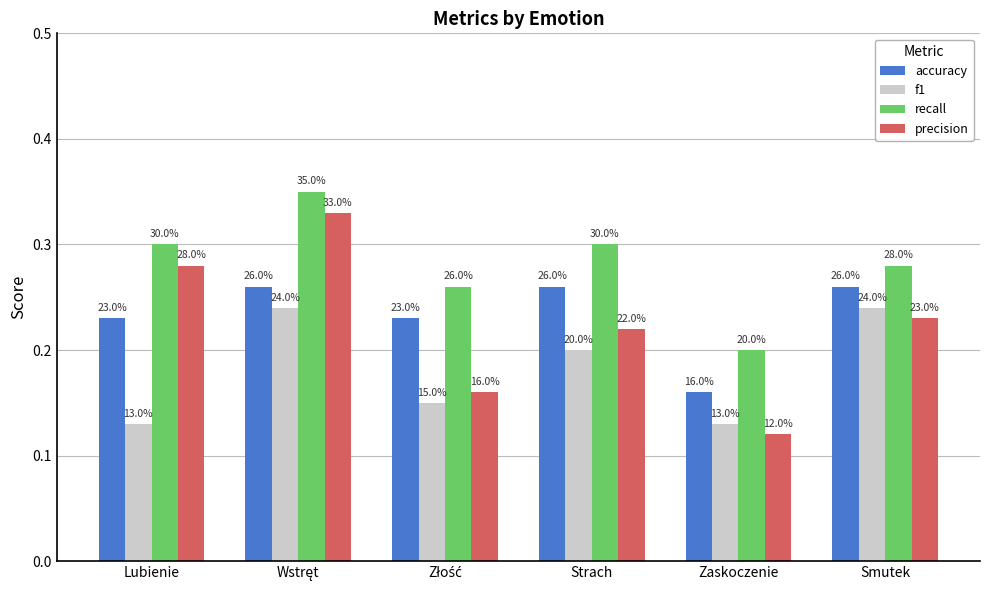

What are all the series names shown in the legend?

accuracy, f1, recall, precision